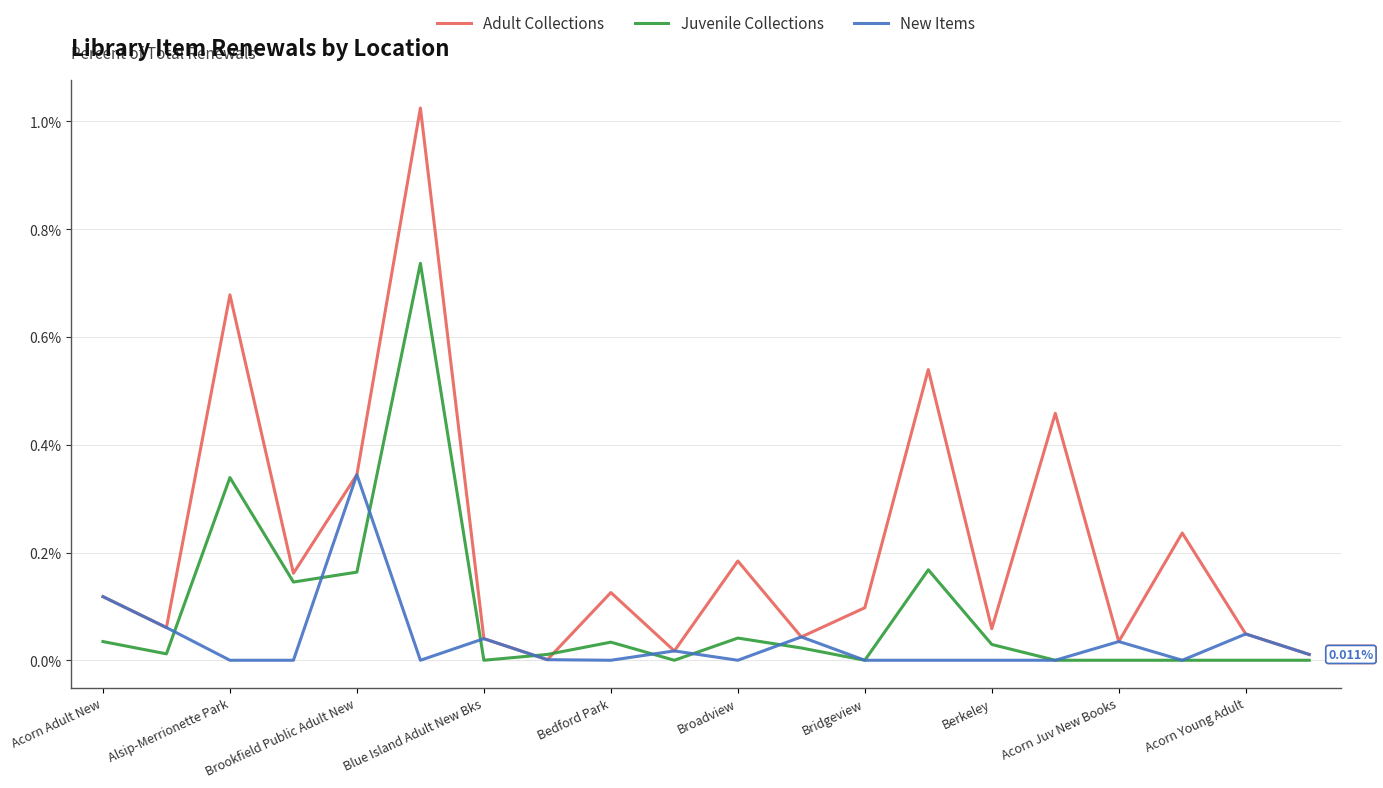

How many lines are shown in the chart?

3